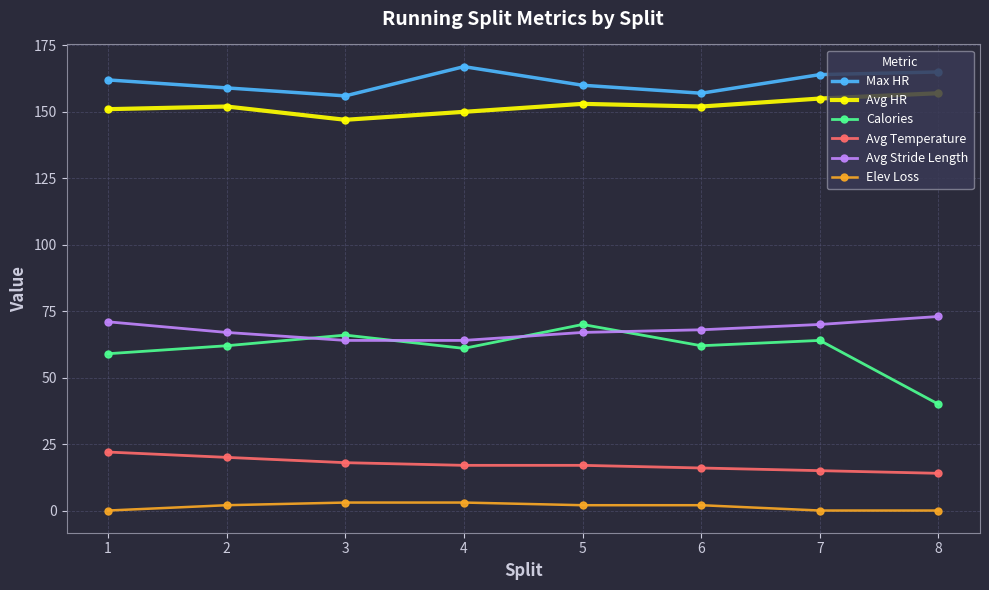

The value of Avg Temperature at 2 is 30. True or false?

False